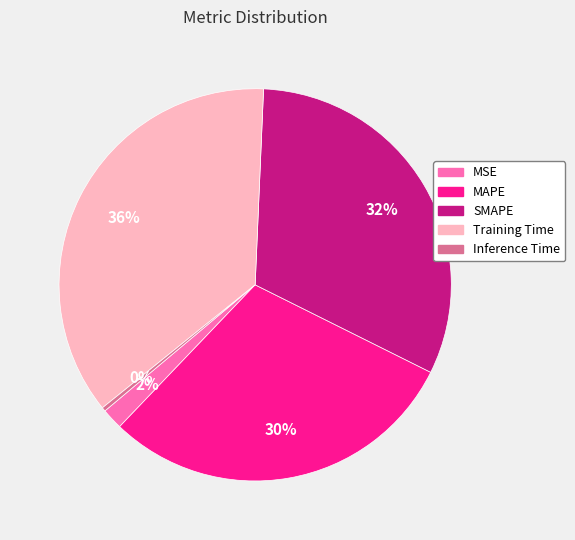

How many segments does this pie chart have?

5